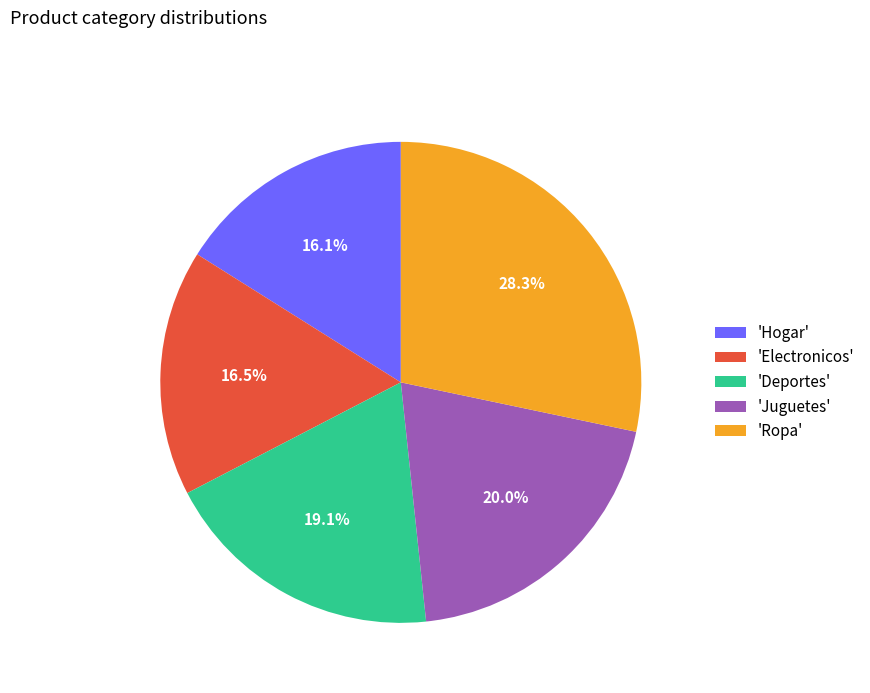

Combined, what portion of the pie is 'Juguetes' and 'Ropa'?

48.3%